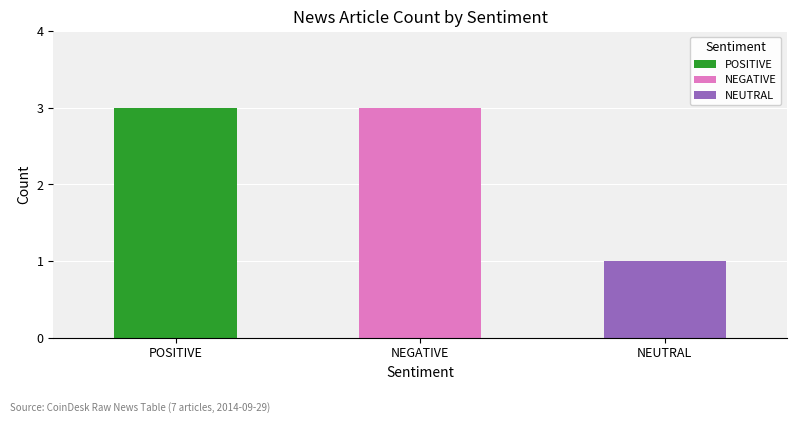

List the series in order of their peak value, lowest first.

NEUTRAL, POSITIVE, NEGATIVE